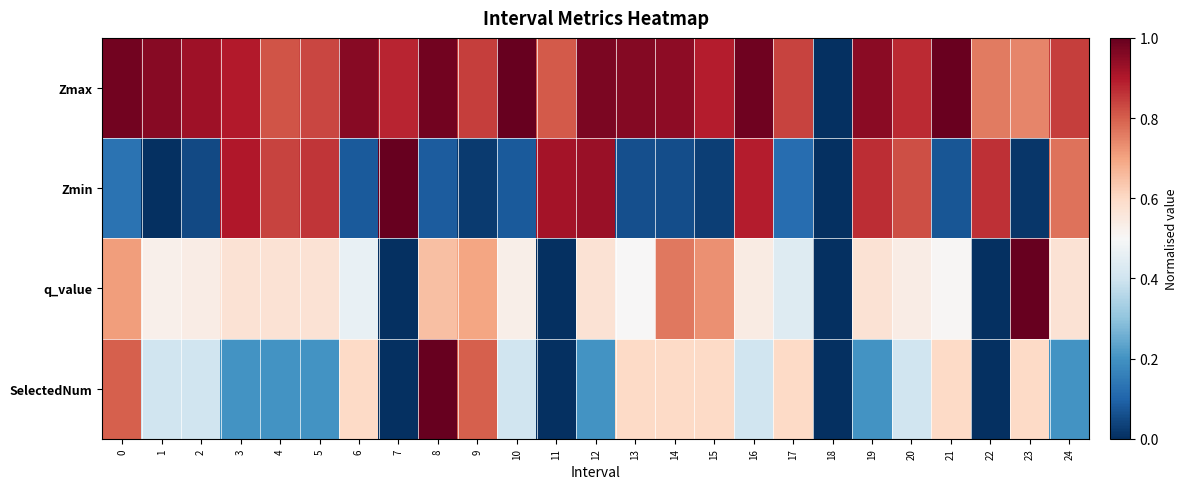

Which series has the largest range (max minus min)?

Zmax